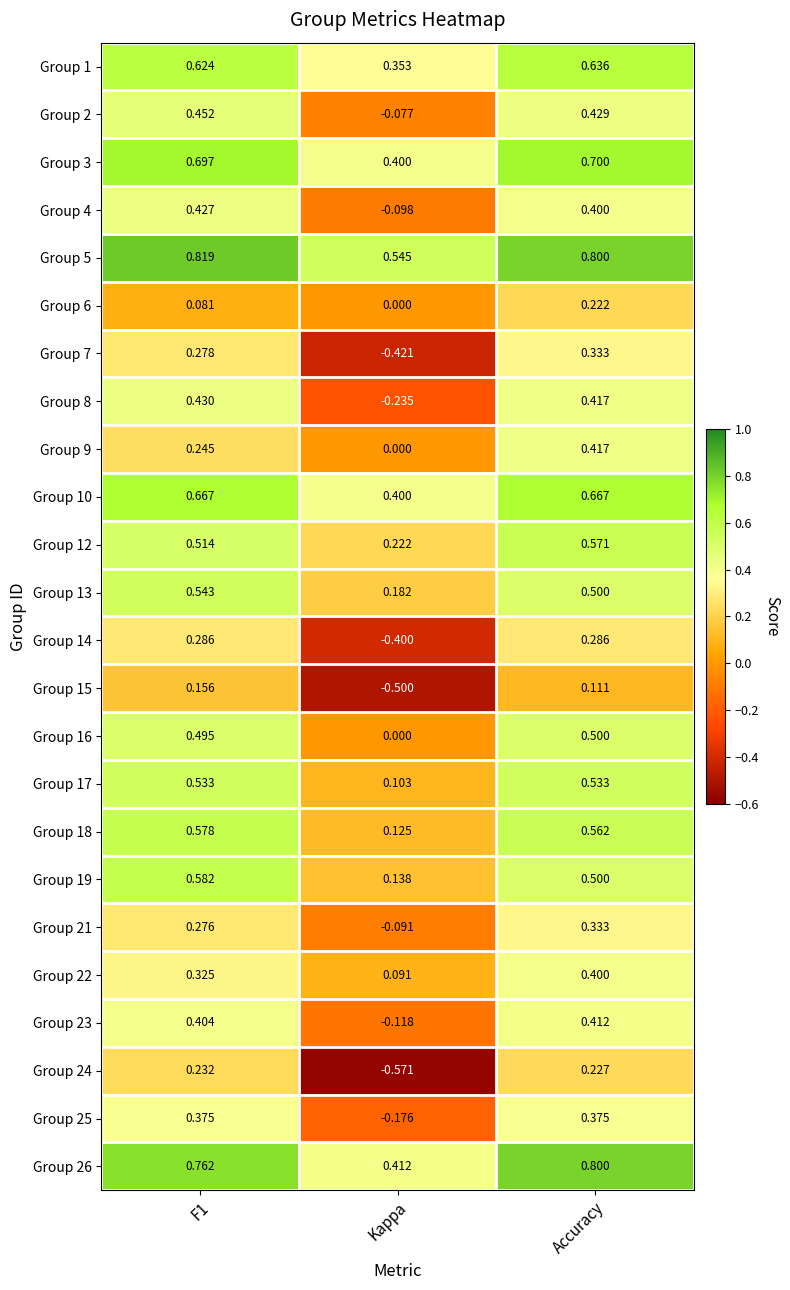

Which category has the lowest value in the Group 23 series?

Kappa